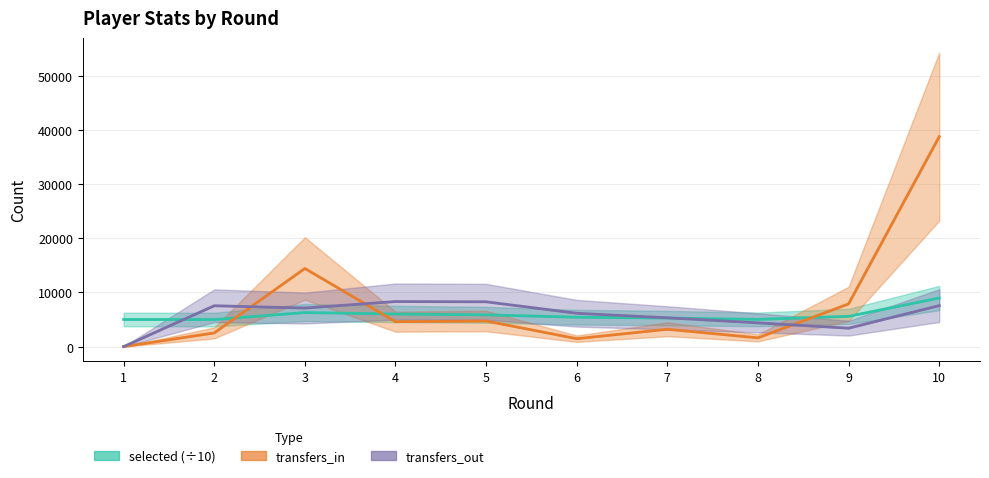

After their last crossing, which series has the higher values: transfers_out or transfers_in?

transfers_in